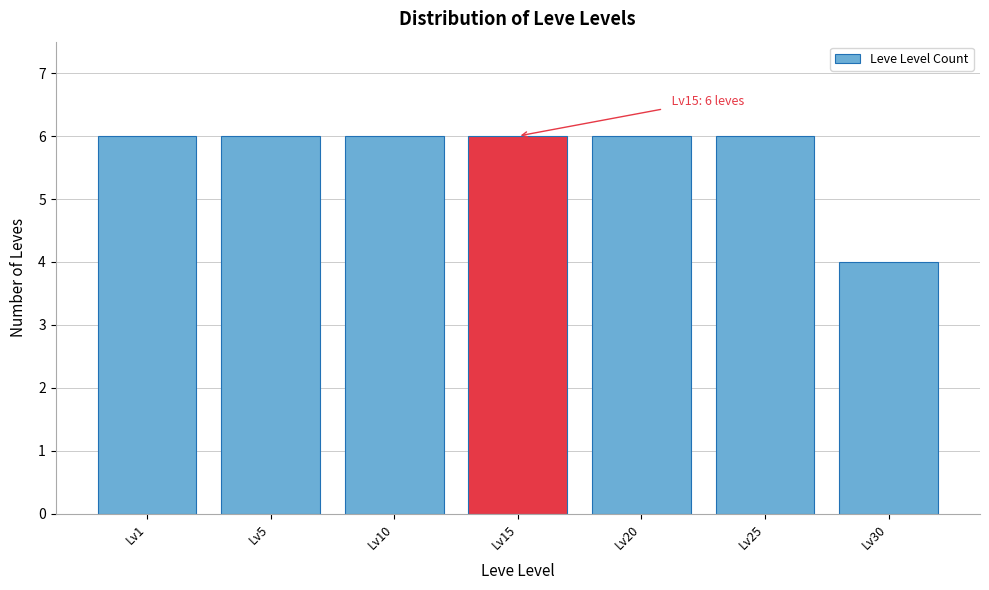

Reading left to right, extract all data points from this chart.

Lv1=6	Lv5=6	Lv10=6	Lv15=6	Lv20=6	Lv25=6	Lv30=4